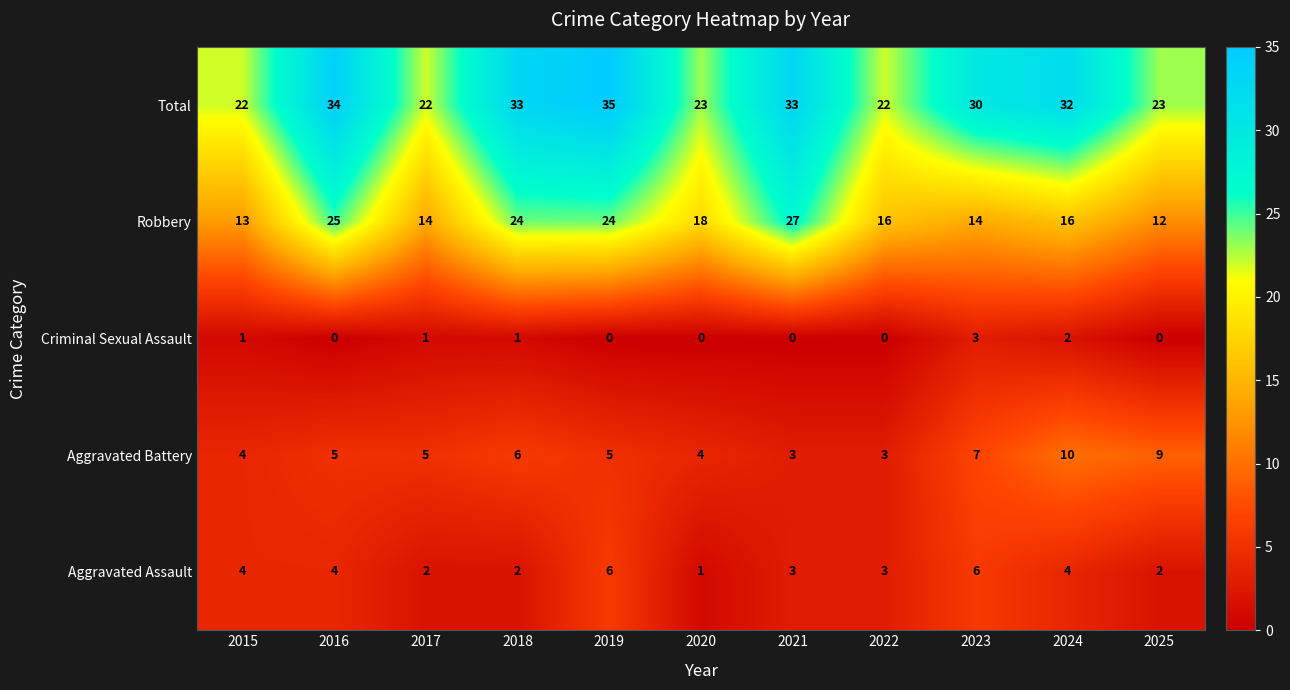

At which label does Robbery first exceed 16?

2016